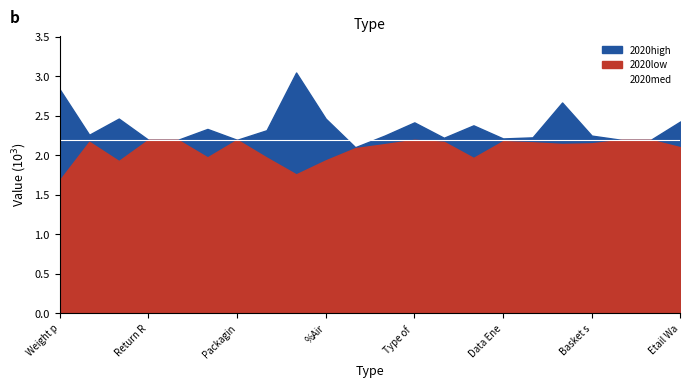

How many lines are shown in the chart?

3